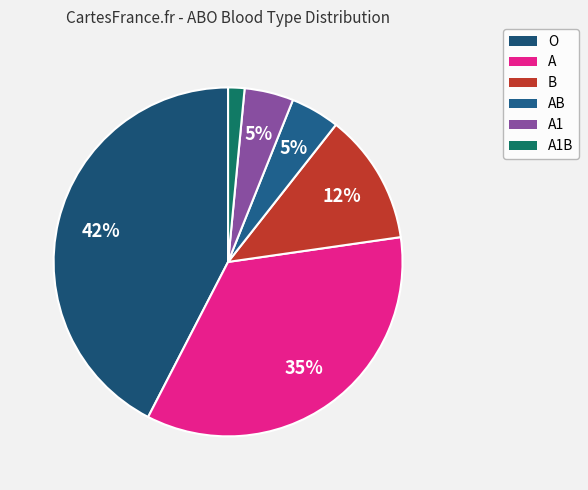

How many segments does this pie chart have?

6